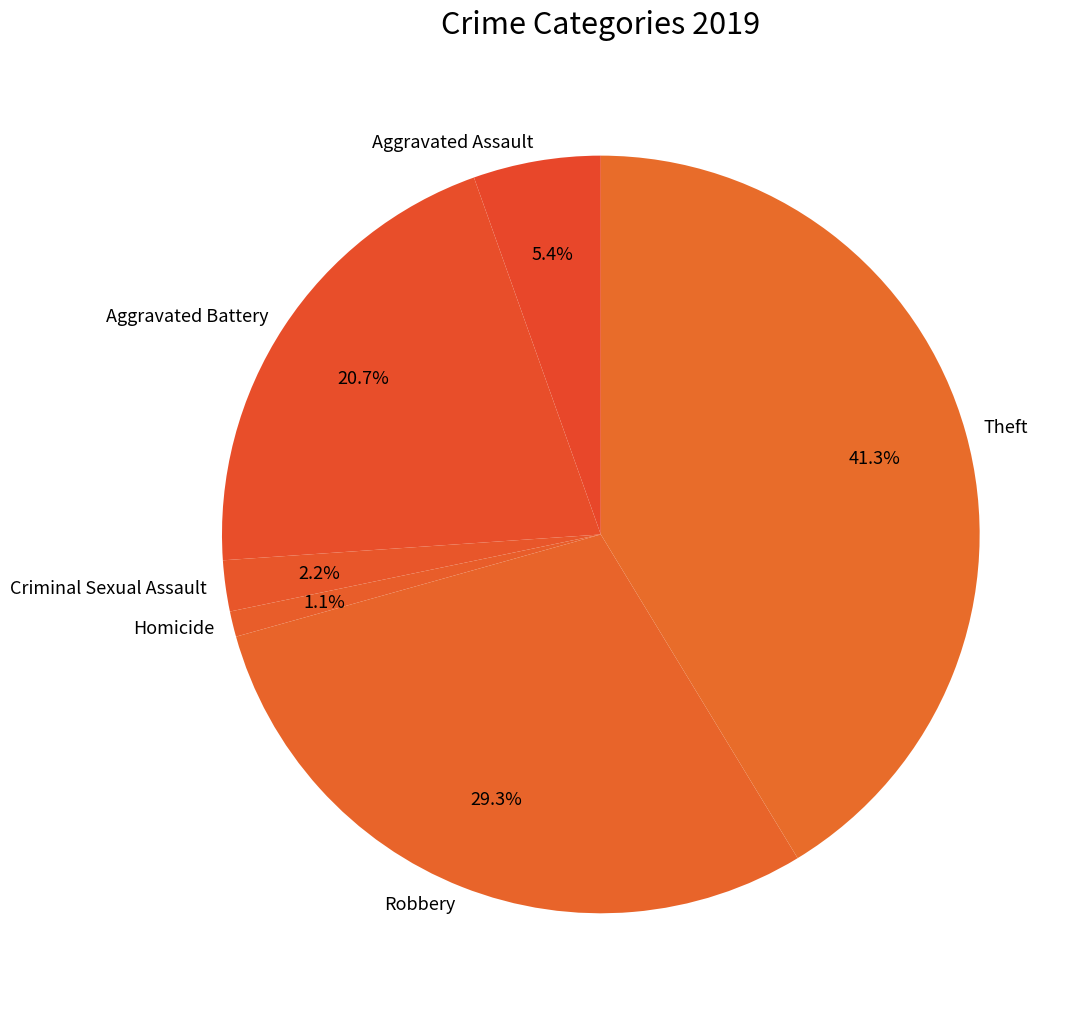

To the nearest percent, what is the average slice percentage?

17%